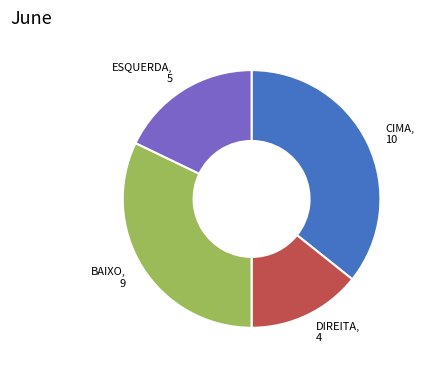

Is there a majority slice in this chart?

No